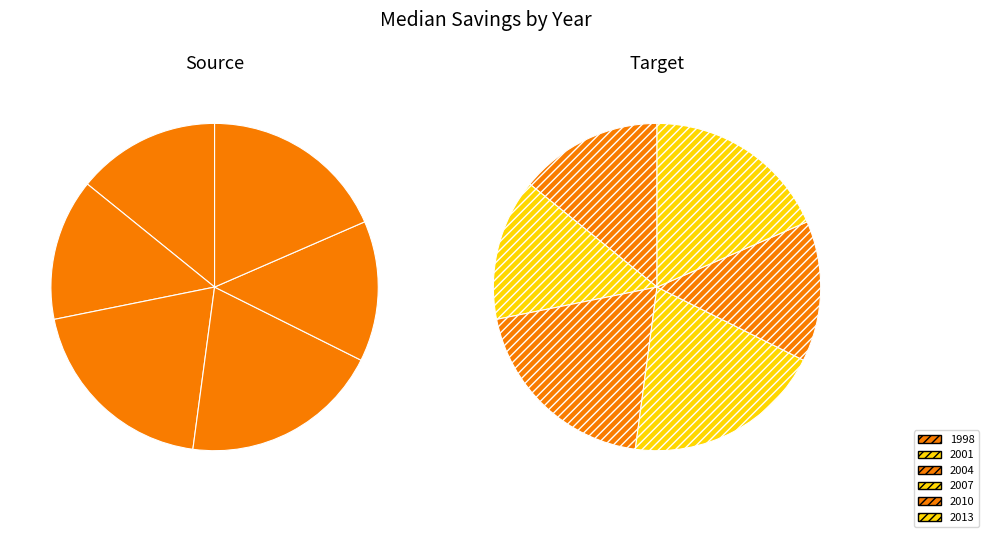

Count the number of slices in the pie.

6